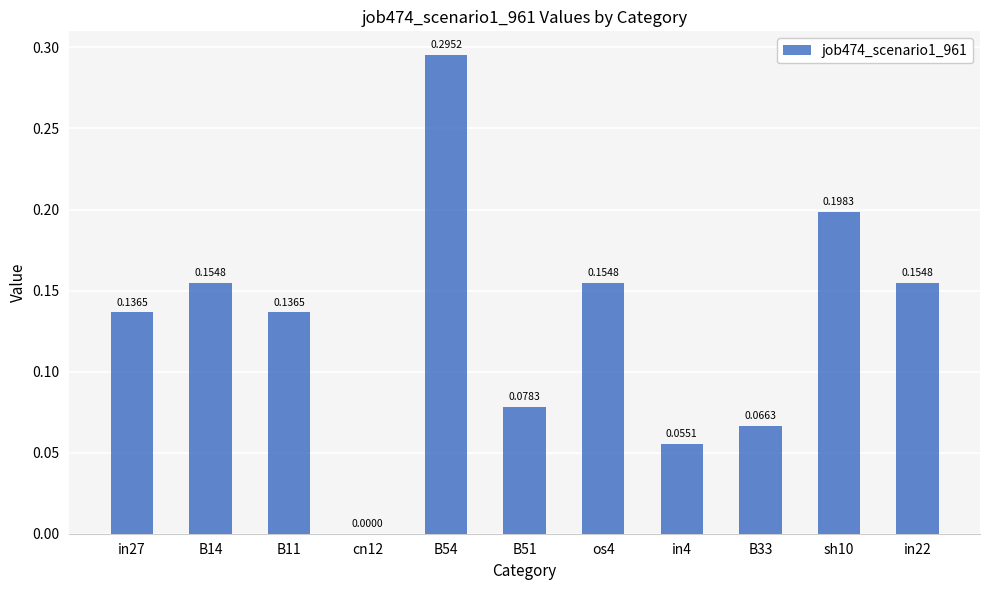

What is the change in value from in4 to in22?

+0.1